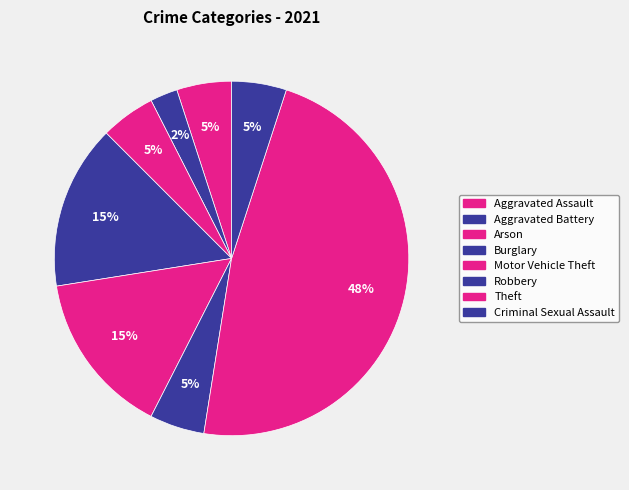

Which slice is the smallest?

Aggravated Battery